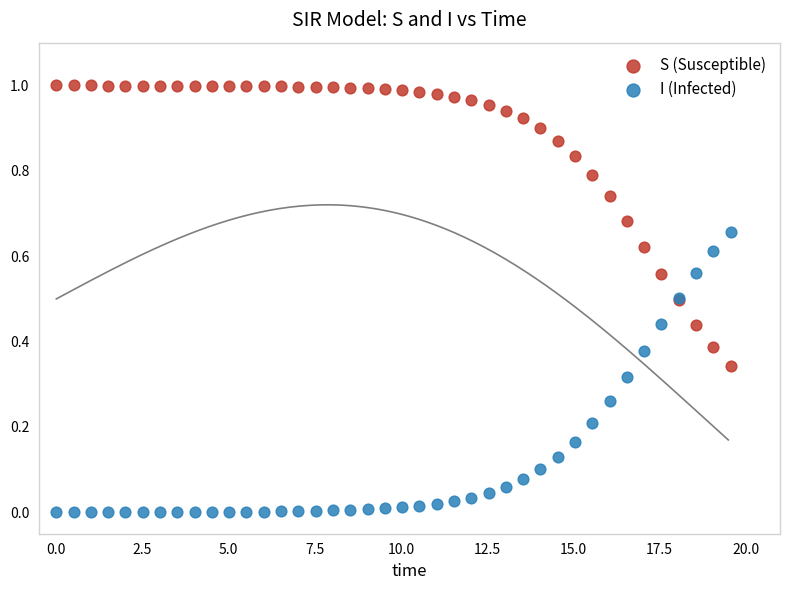

What is the X range (max minus min) for the scatter plot?

19.6